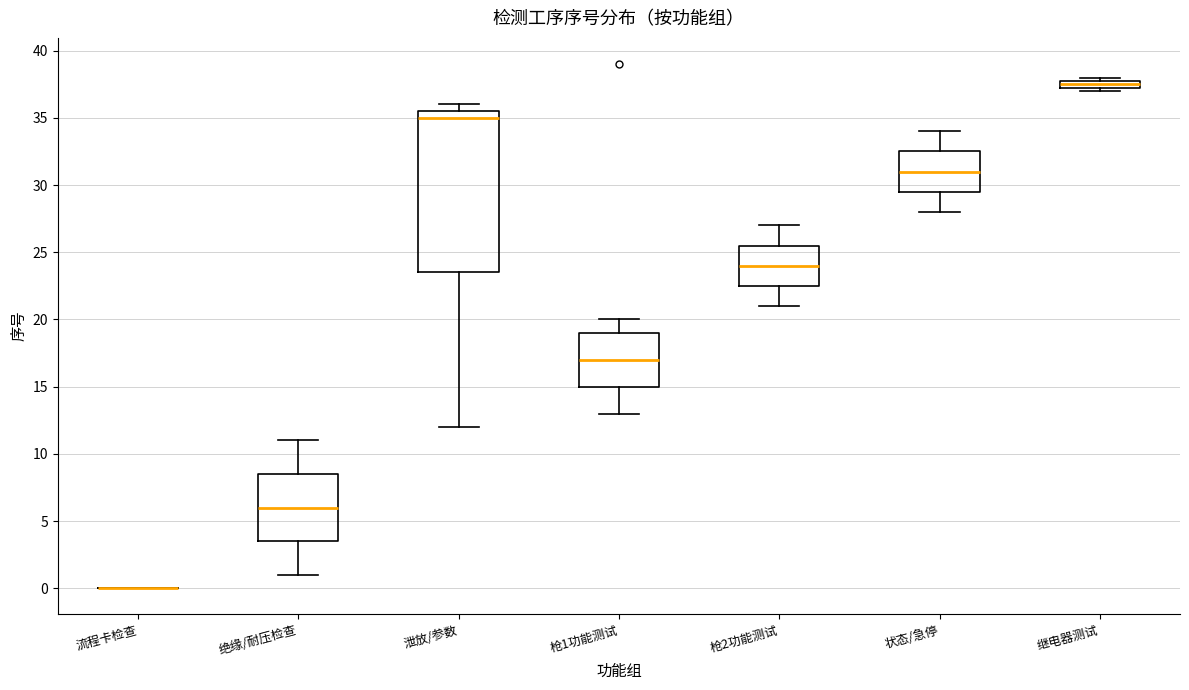

Where is the upper edge of the box for 继电器测试 on the y-axis? The values are not printed on the chart, so give them approximately, as read against the axis.

38.0